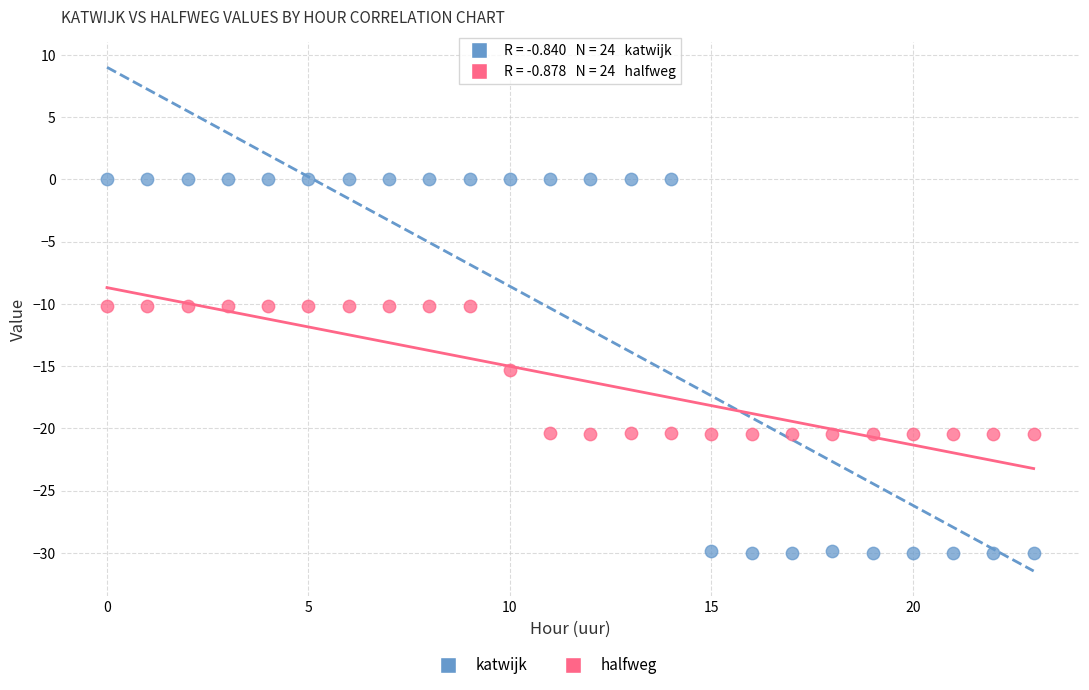

Which series contains the highest Y value?

katwijk